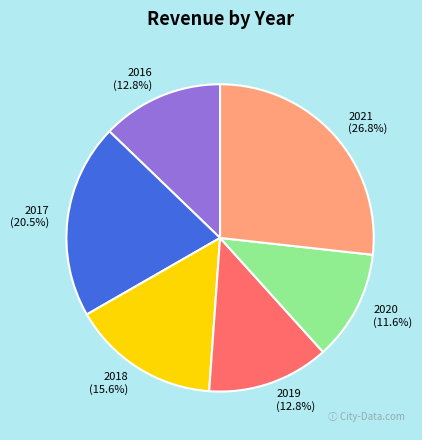

Count the number of slices in the pie.

6